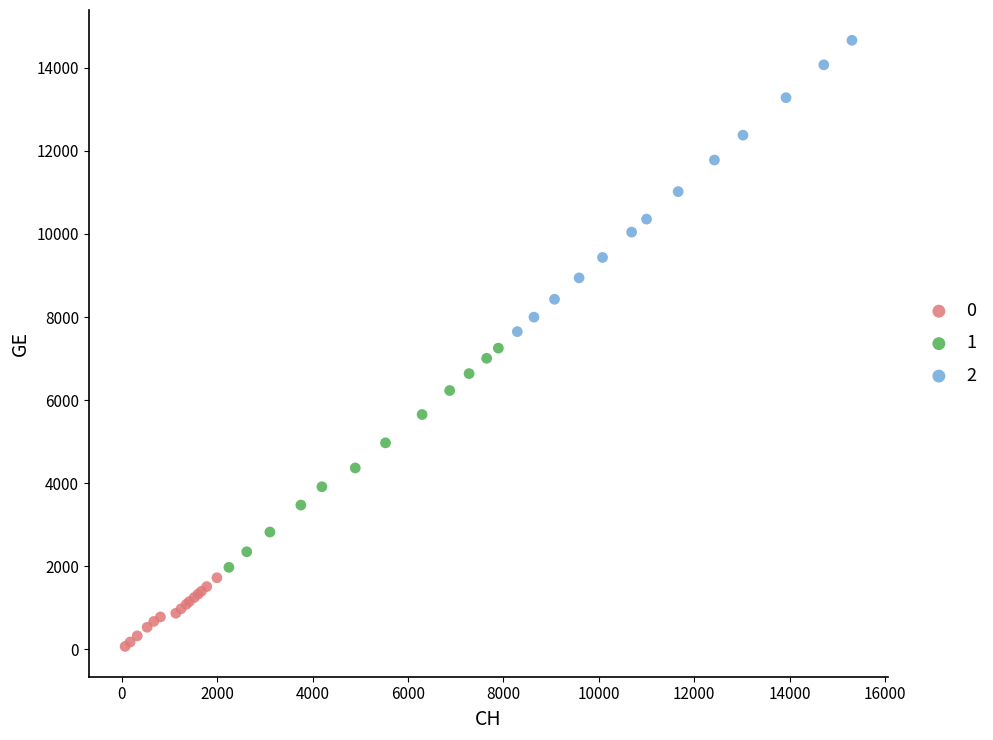

Which series reaches the maximum Y coordinate?

2